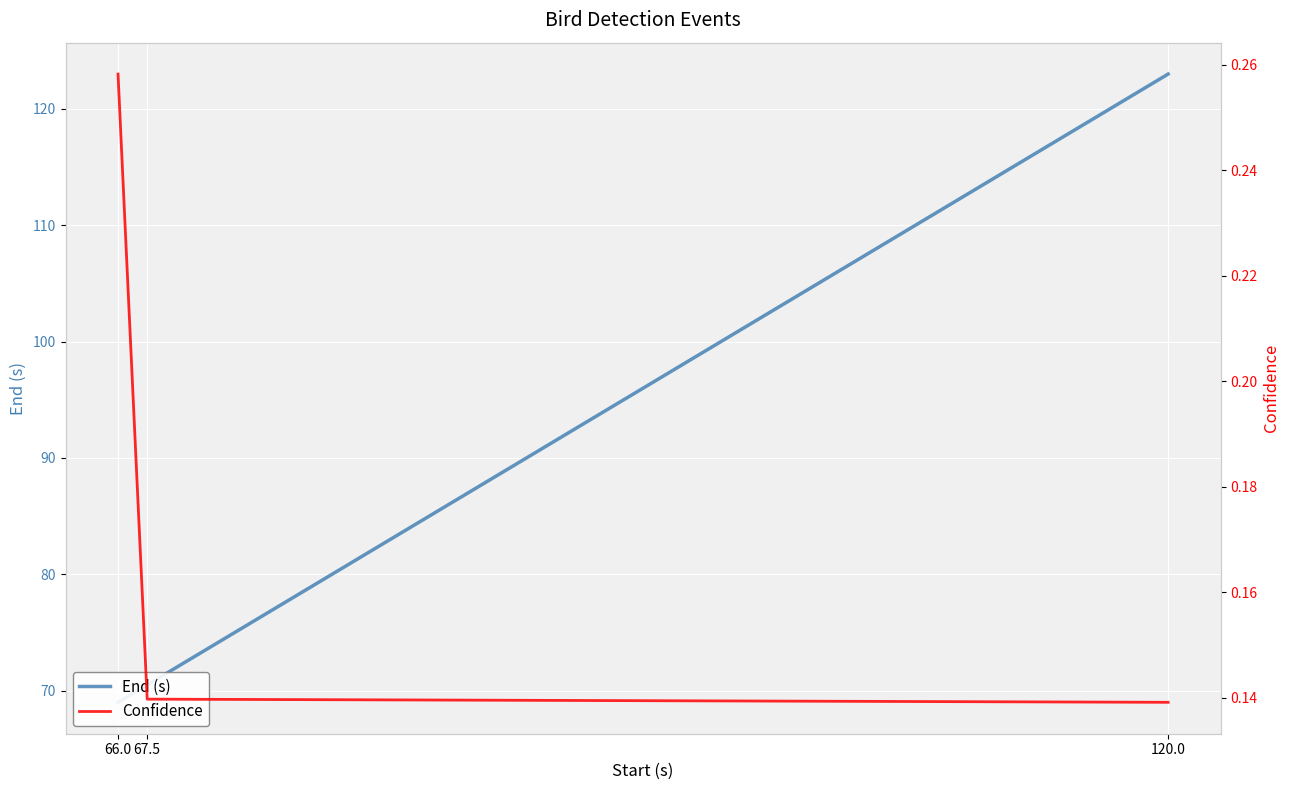

Reading right to left, extract all data points from this chart.

End (s): 120.0=123.0	67.5=70.5	66.0=69.0
Confidence: 120.0=0.1	67.5=0.1	66.0=0.3